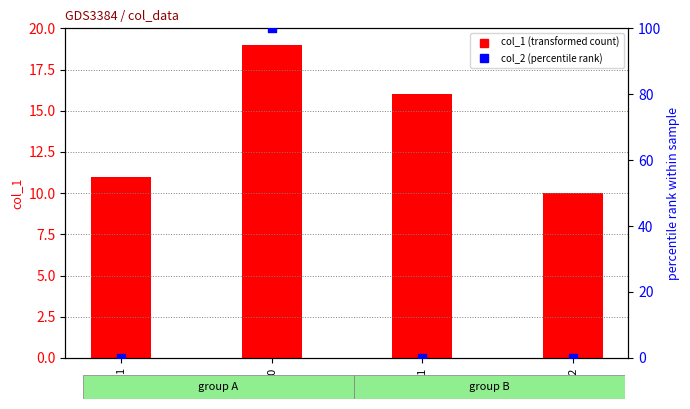

Which series has the largest total across all categories?

col_2 (percentile rank)